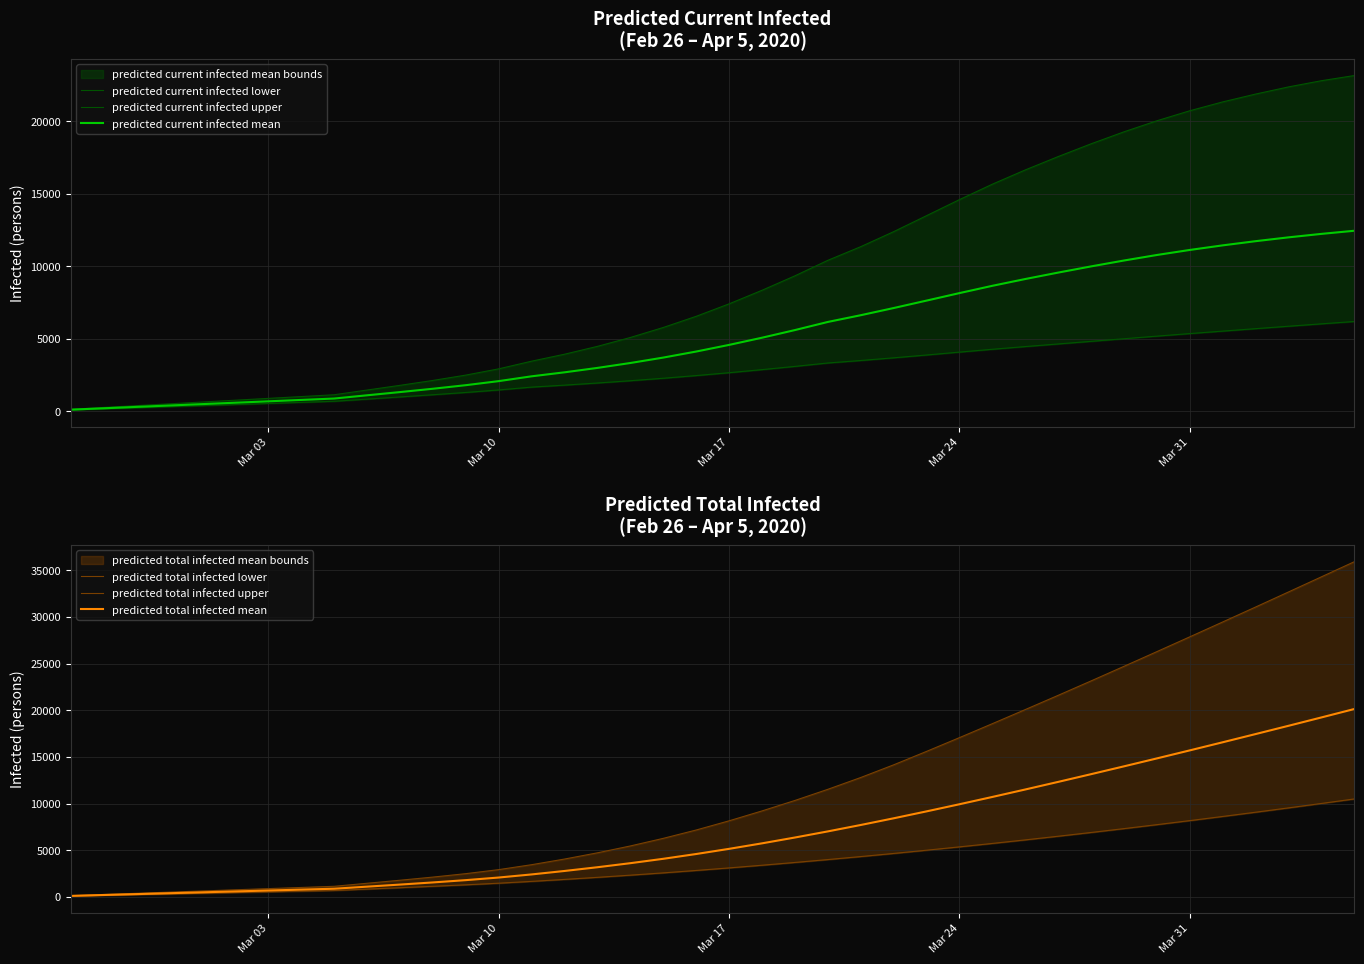

The value of predicted current infected mean at Mar 24 is 3853. True or false?

False